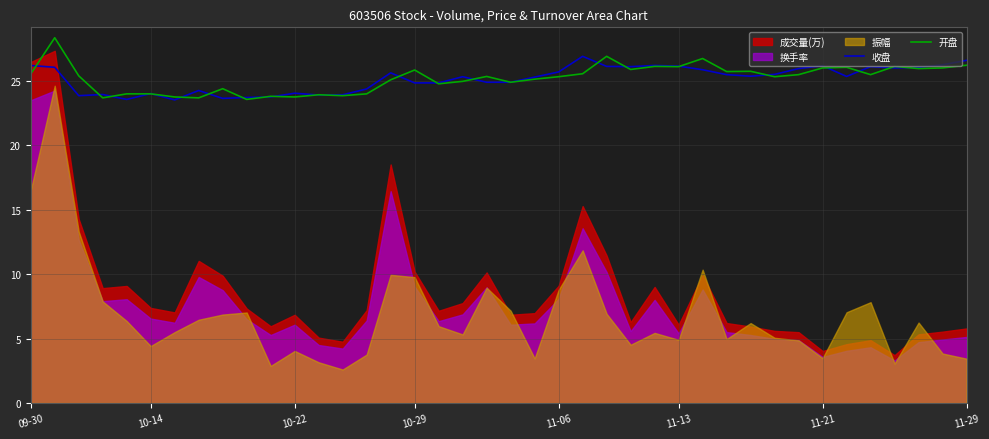

True or false: 收盘 has a value of 25.8 at 28.

True